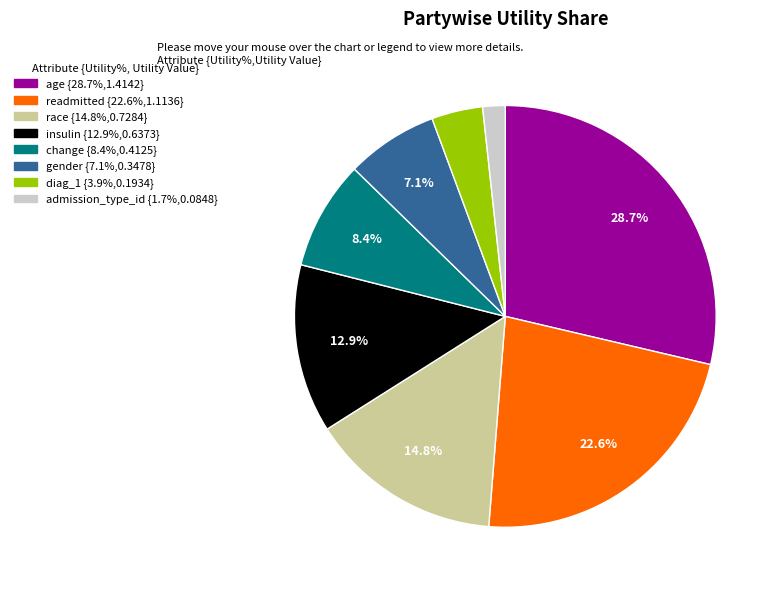

To the nearest percent, what is the difference between the largest and smallest slice percentages?

27%